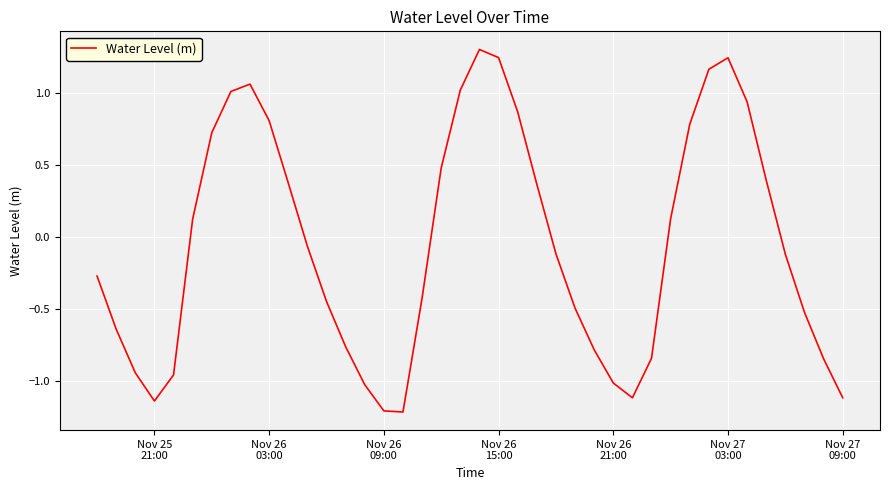

What is the greatest value displayed?

1.3